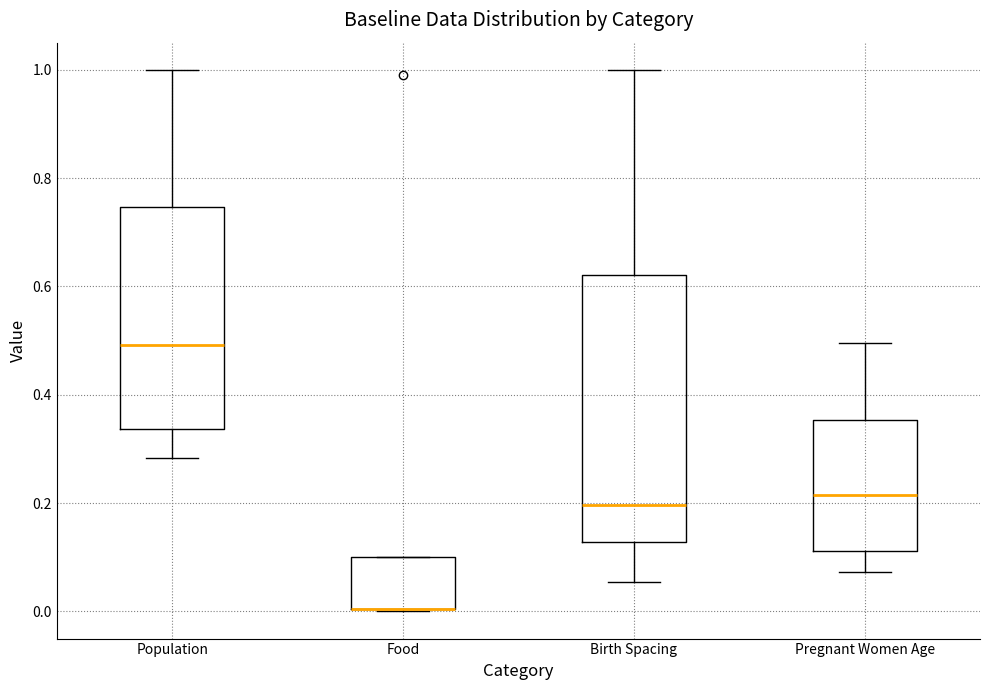

Where does the median line of the box for Pregnant Women Age sit on the y-axis? The values are not printed on the chart, so give them approximately, as read against the axis.

0.22